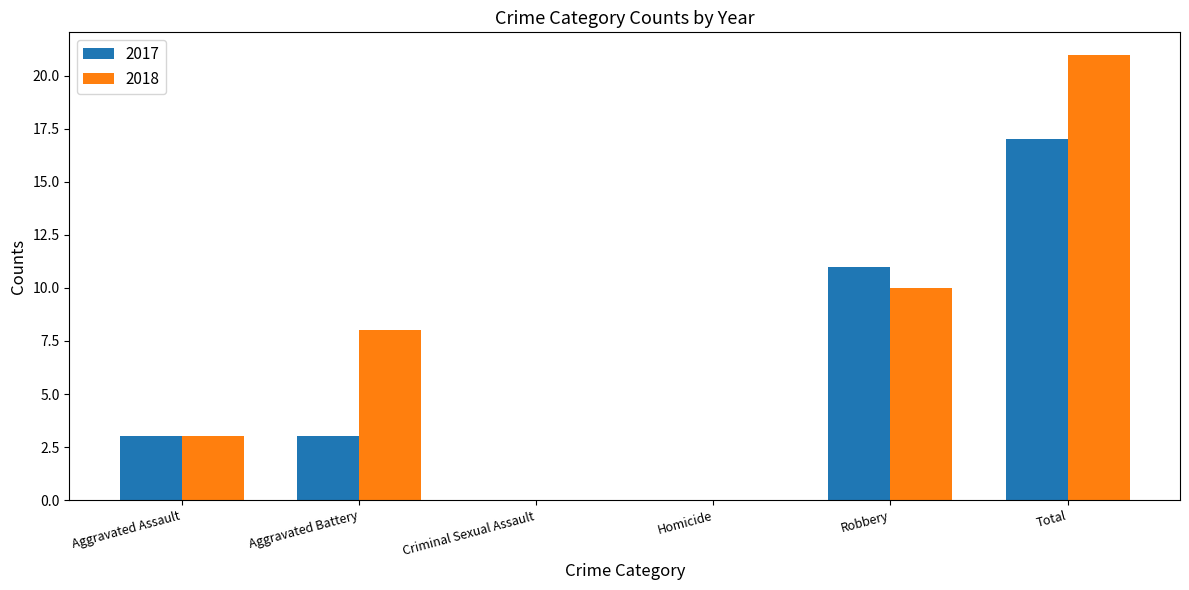

How many 2017 values are between 0 and 11?

5